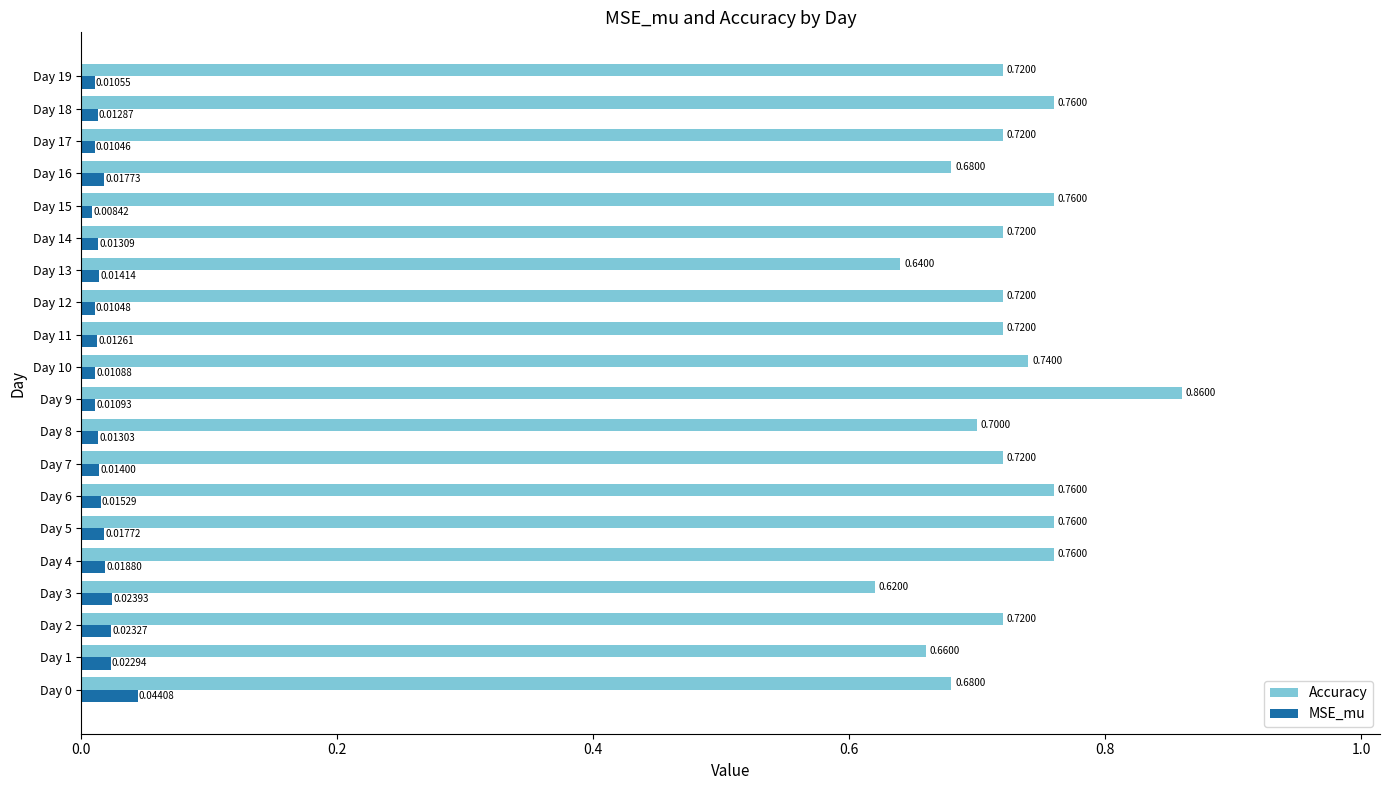

Rank the series by their maximum value, from lowest to highest.

MSE_mu, Accuracy